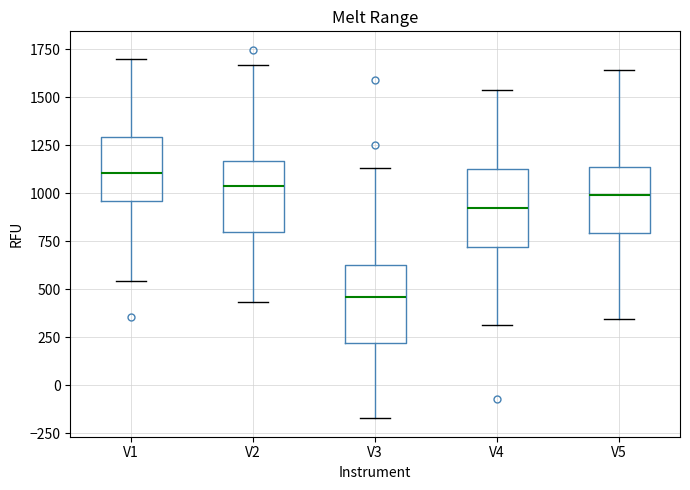

Reading left to right, transcribe this box plot: for each box, give where its median line is, the range the box spans, and where its two whiskers end, as read against the y-axis. The values are not printed on the chart, so give them approximately, as read against the axis.

V1: median 1100, box 950 to 1300, whiskers 550 to 1700
V2: median 1050, box 800 to 1150, whiskers 450 to 1650
V3: median 450, box 200 to 650, whiskers -150 to 1150
V4: median 950, box 700 to 1150, whiskers 300 to 1550
V5: median 1000, box 800 to 1150, whiskers 350 to 1650